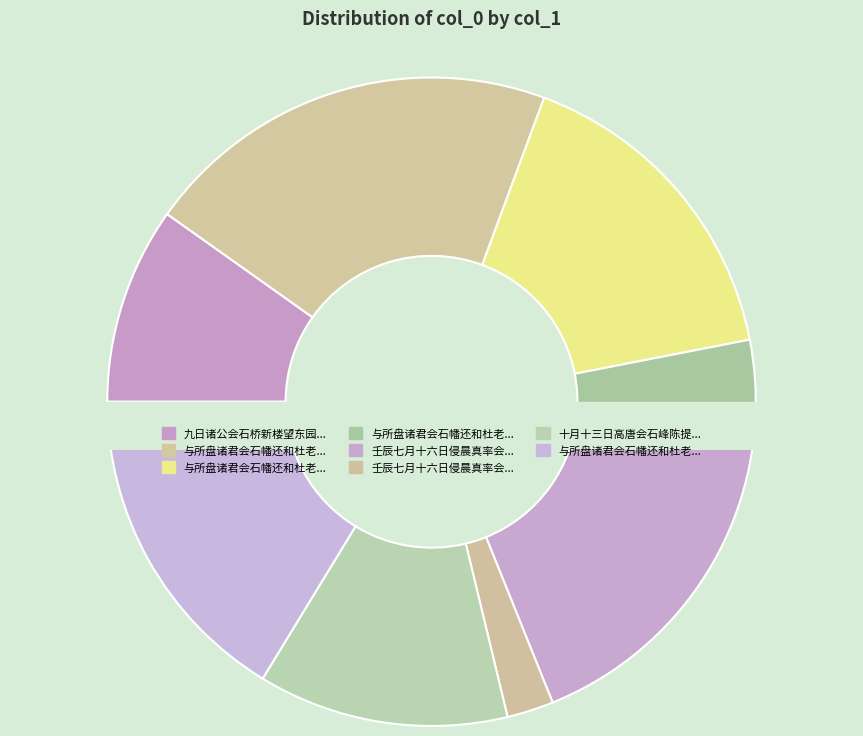

What percentage is the 与所盘诸君会石幡还和杜老曲江韵 slice, to the nearest percent?

4%